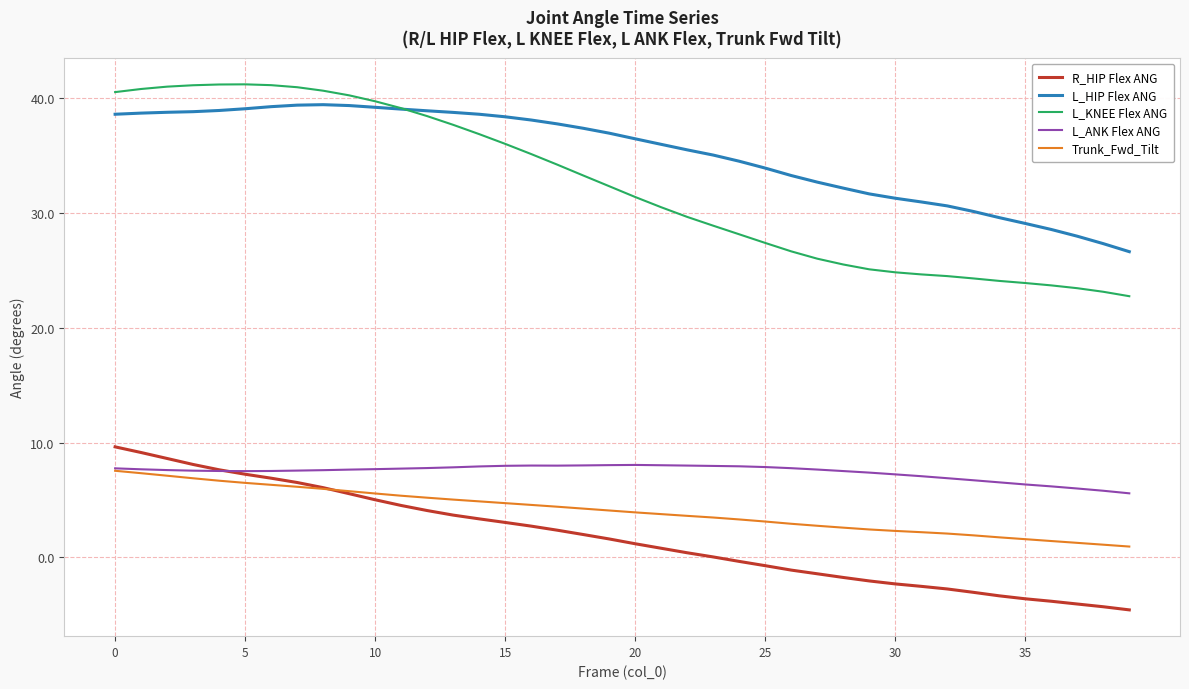

Which series has the widest spread of values?

L_KNEE Flex ANG